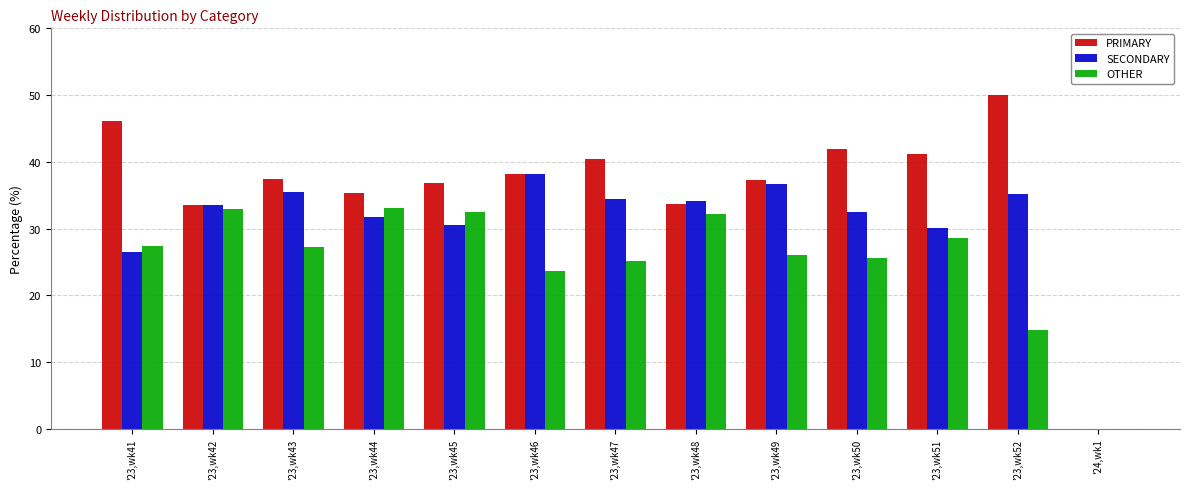

Which series changed the most between '23,wk49 and '24,wk1?

PRIMARY